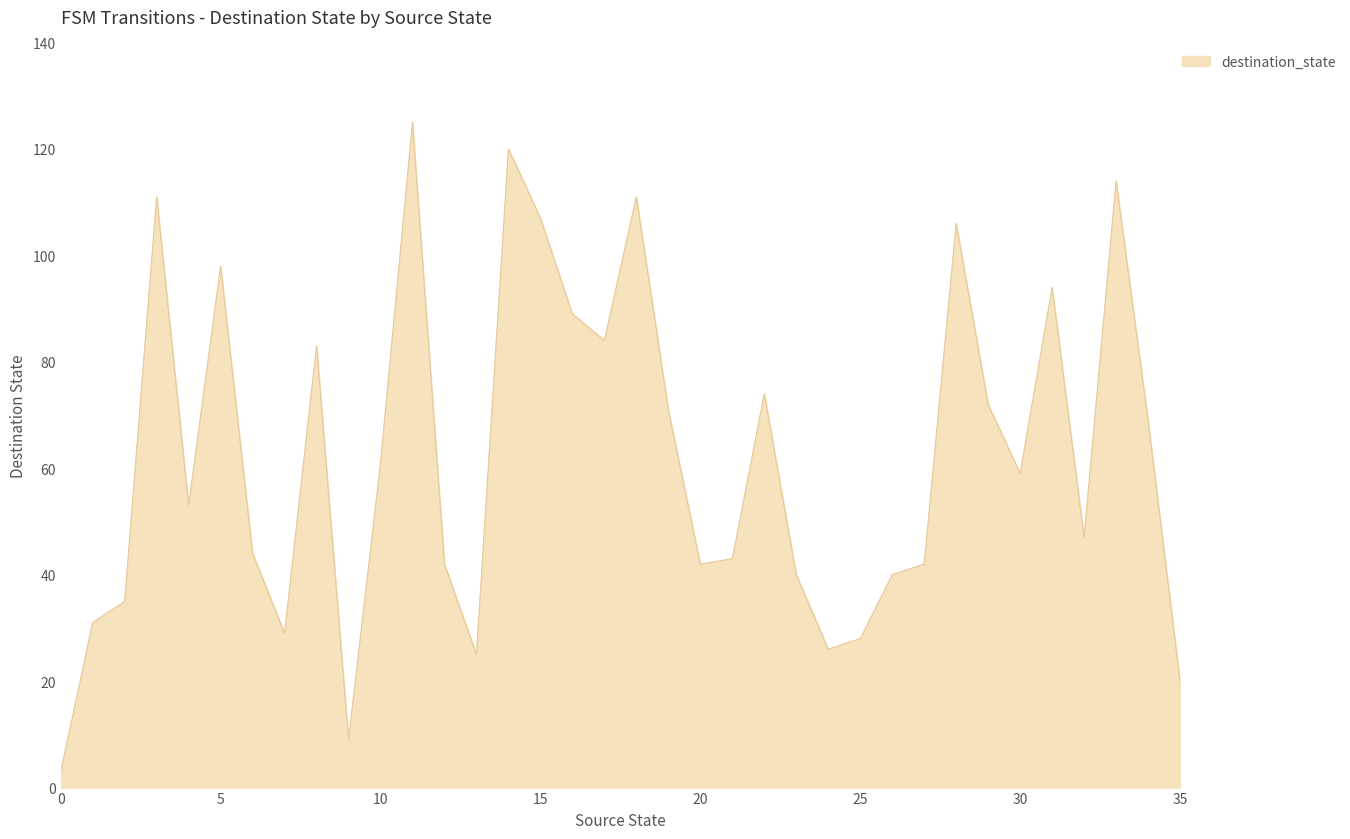

What is the smallest value displayed?

3